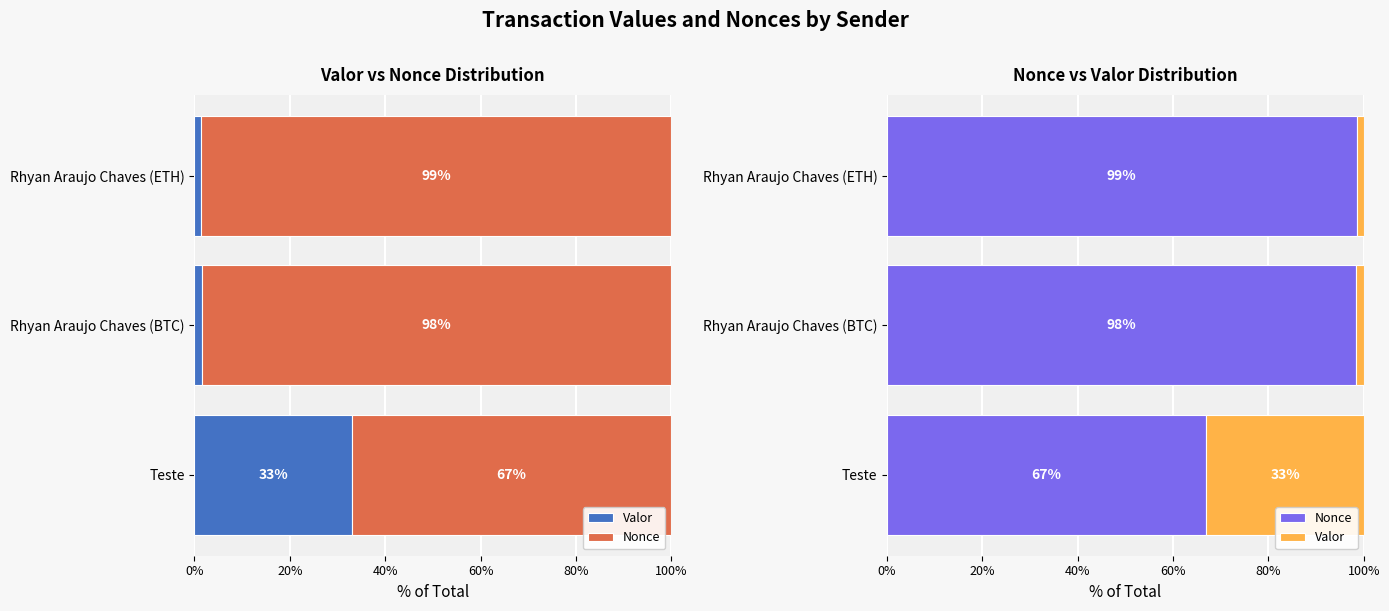

Reading left to right, what are all the values shown in this chart?

Valor: 33.0	1.6	1.5
Nonce: 67.0	98.4	98.5